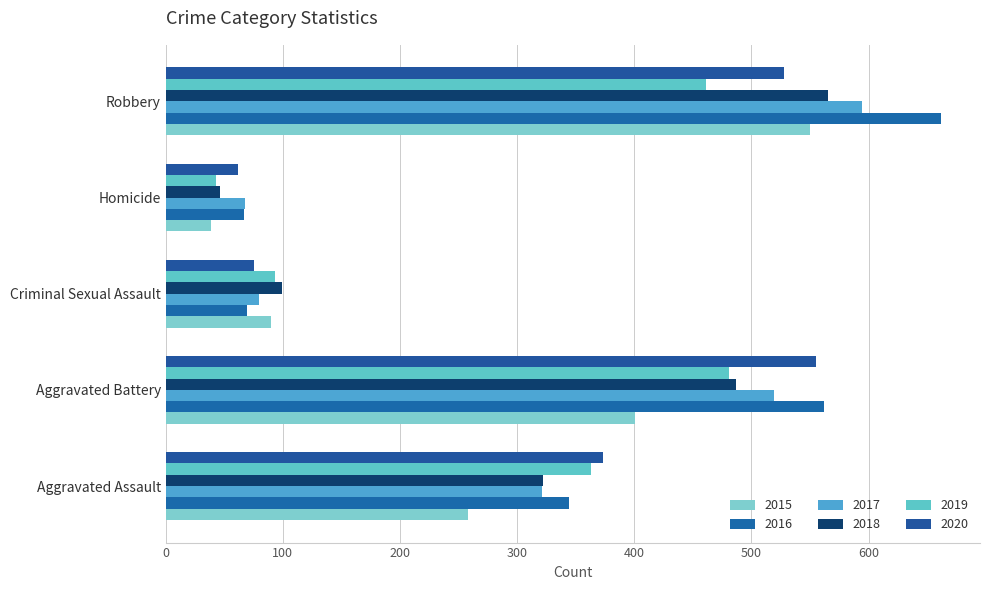

At which label is 2016 closest to 364?

Aggravated Assault